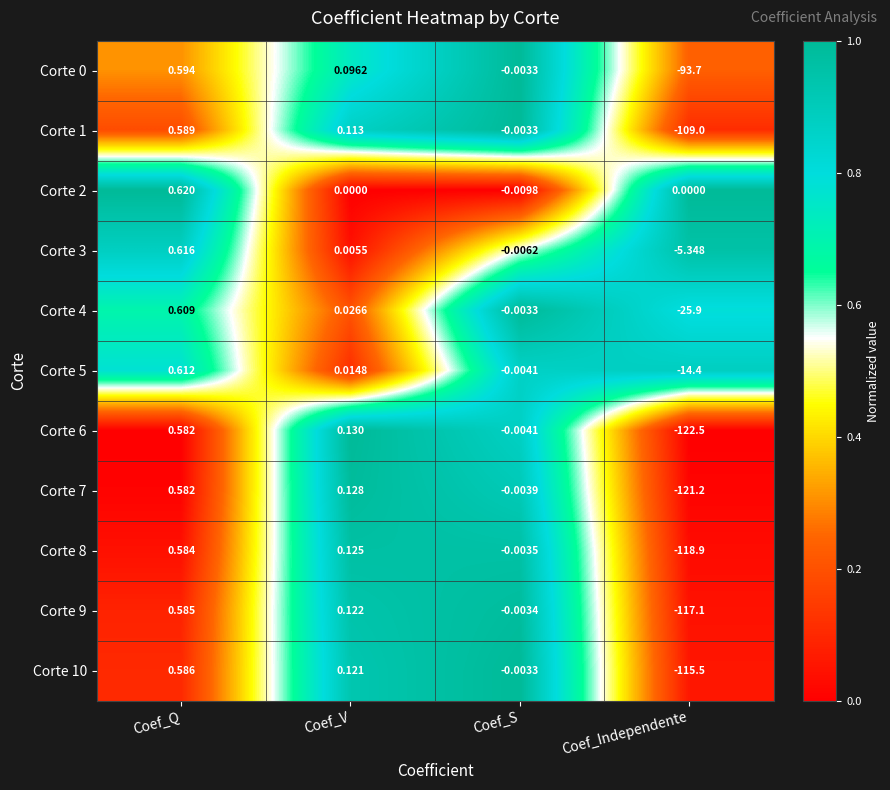

At which label does Corte 8 first exceed 0?

Coef_Q